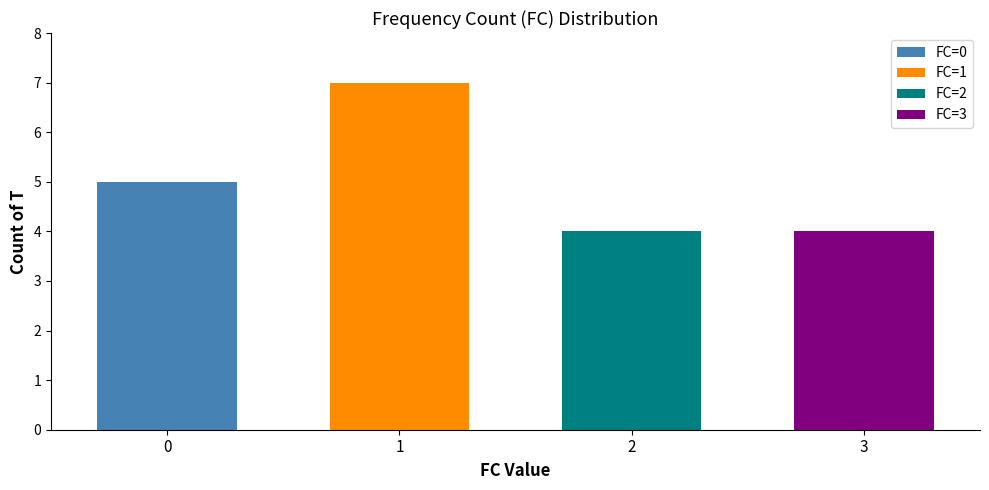

What is the change in value from 0 to 2?

-1